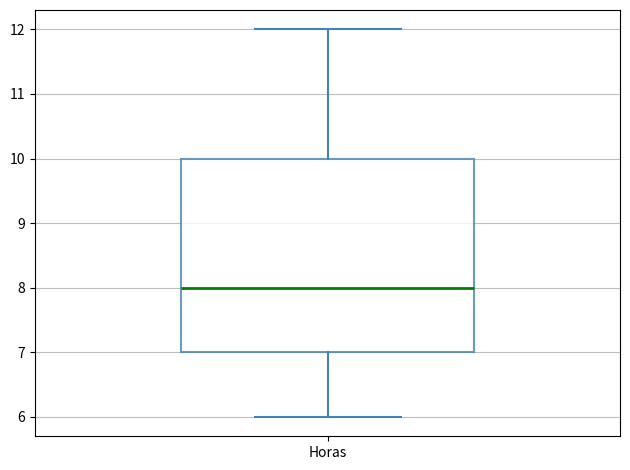

Read this box plot against the y-axis: the position of the median line, the range covered by the box, and the ends of both whiskers. The values are not printed on the chart, so give them approximately, as read against the axis.

median 8, box 7 to 10, whiskers 6 to 12